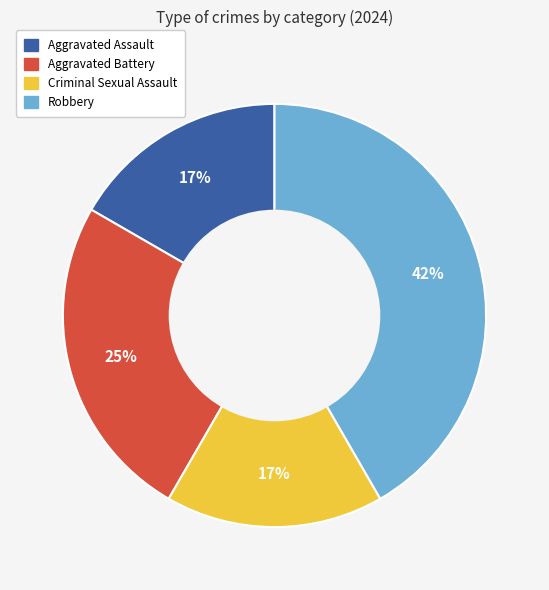

Combined, do Robbery and Aggravated Assault account for over 50%?

Yes